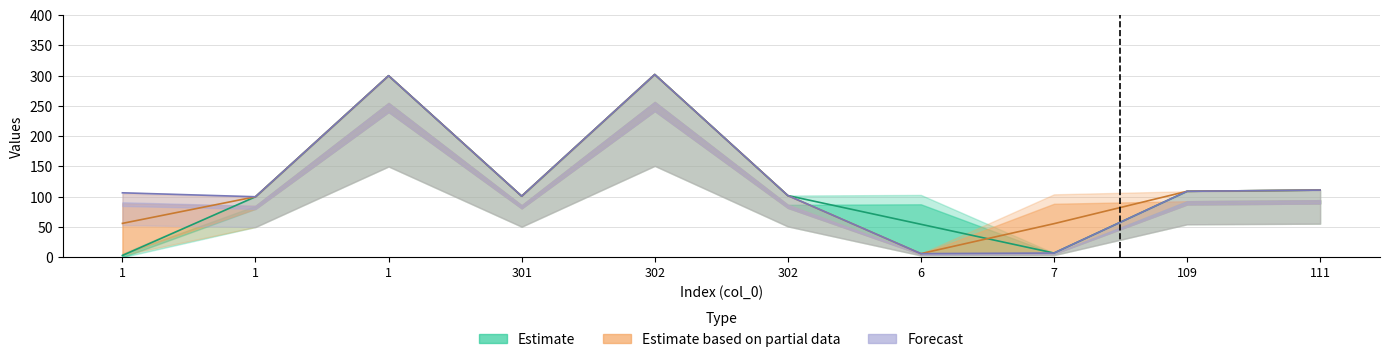

Which series has the largest range (max minus min)?

Estimate